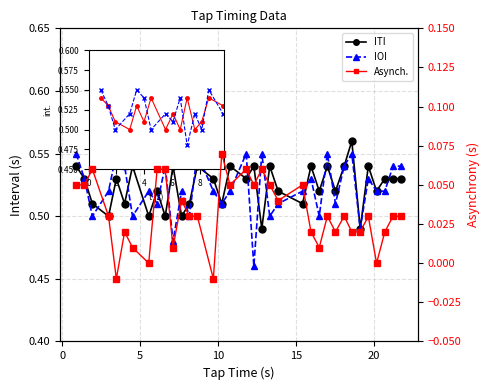

True or false: Asynch. and ITI cross at least once.

False